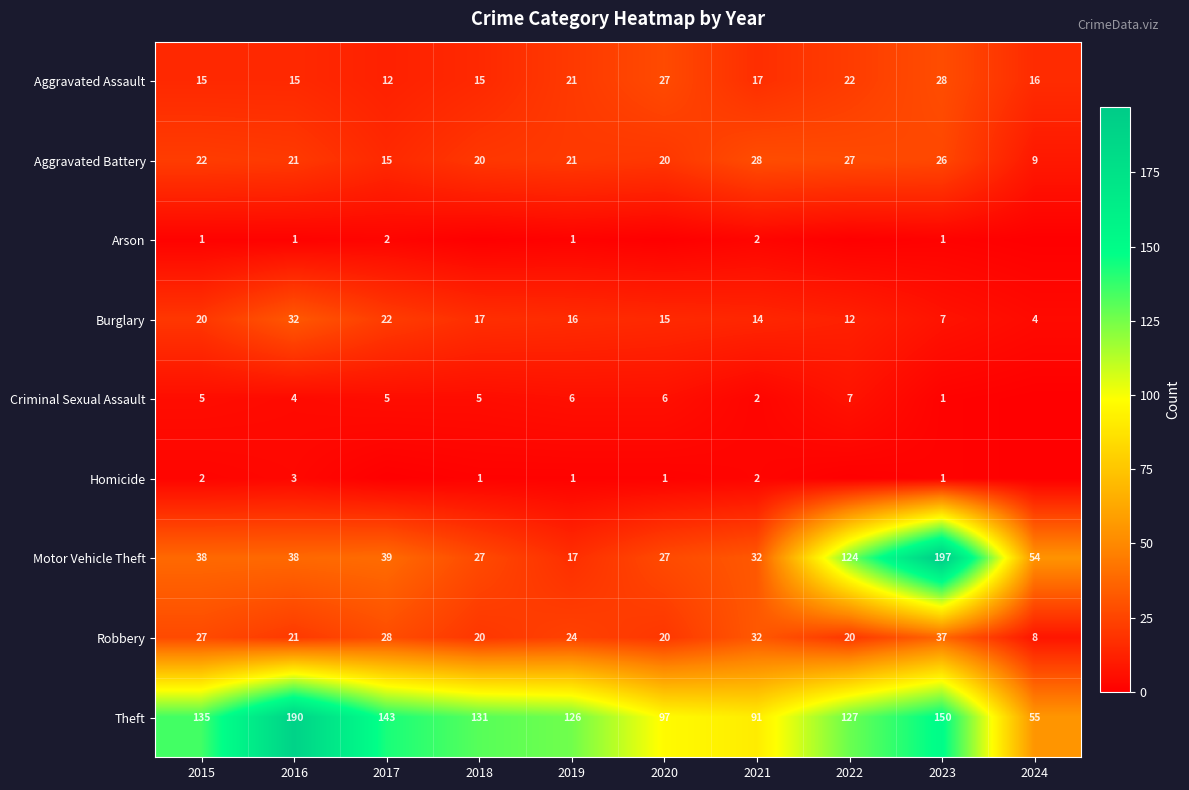

What is the difference between the maximum and second lowest values in the Aggravated Assault series?

13